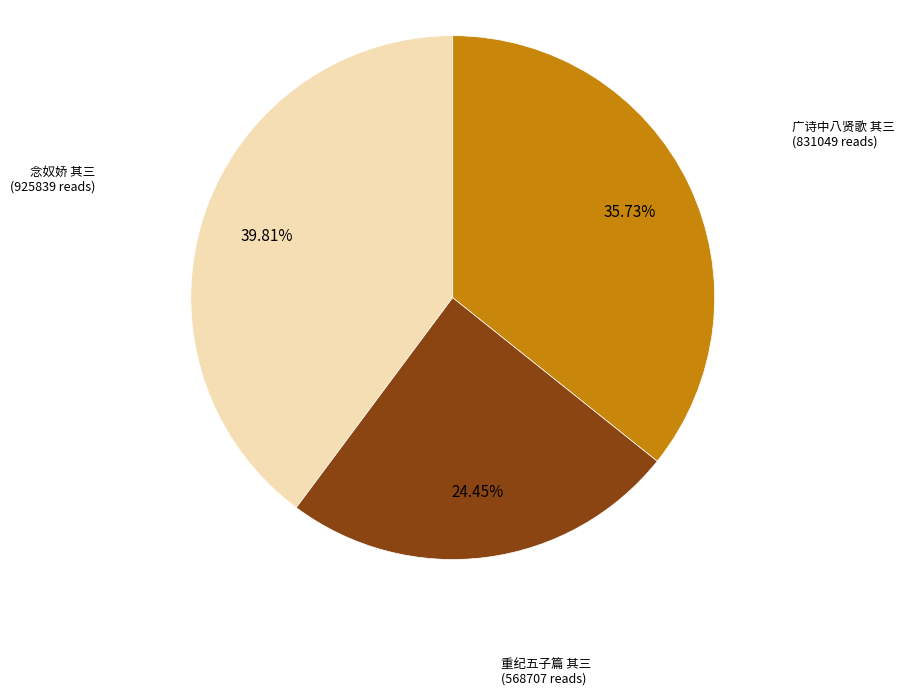

Is there any slice that represents more than half of the pie?

No